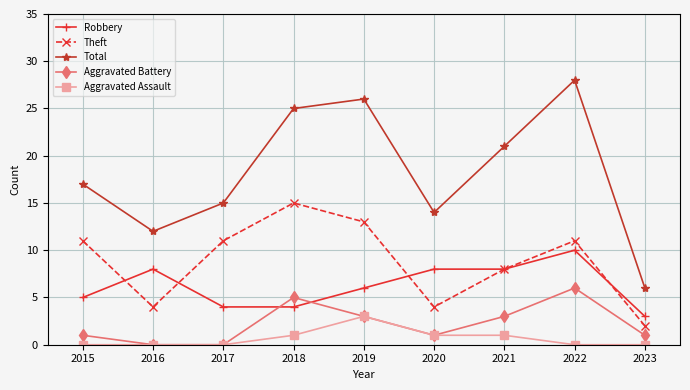

Is the value of Aggravated Assault at 2017 greater than the value of Aggravated Battery at 2020?

No